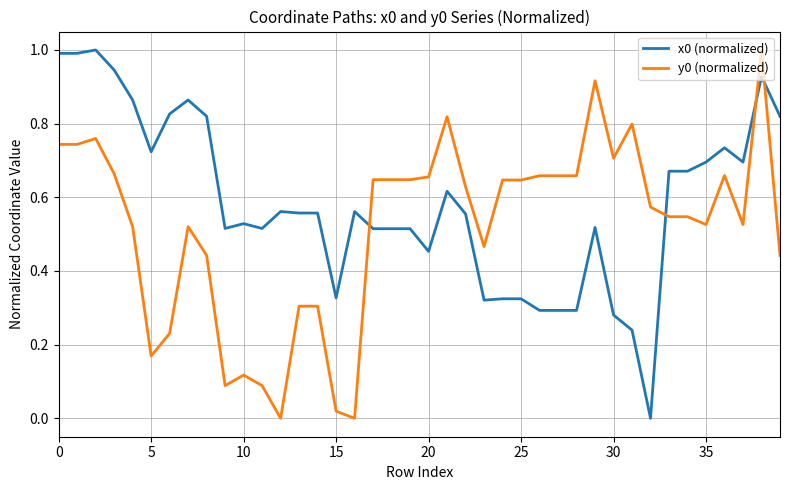

What is the highest value of the x0 (normalized) series?

1.0